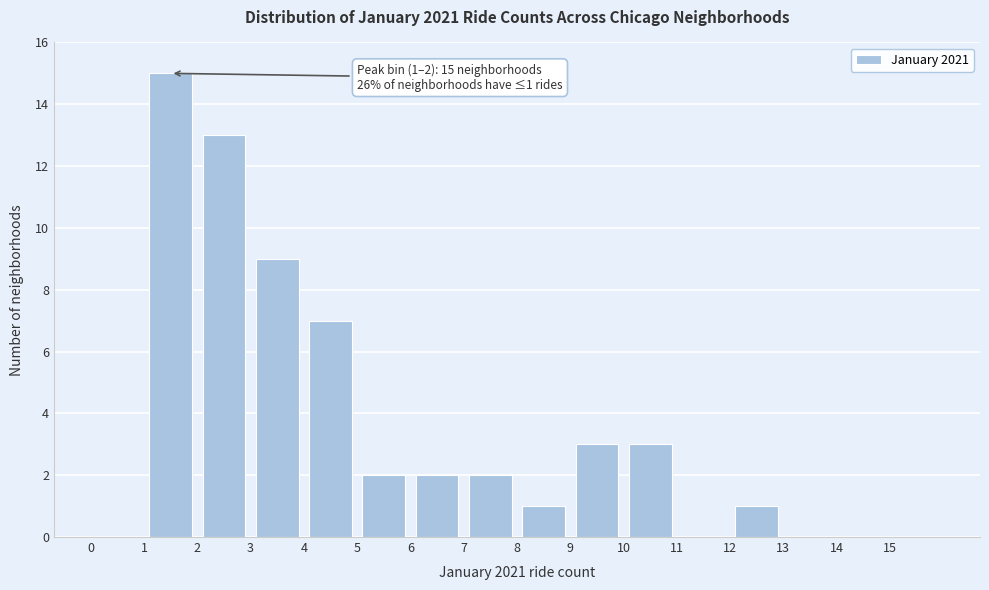

Which range on the x-axis has the tallest bar?

1 to 2